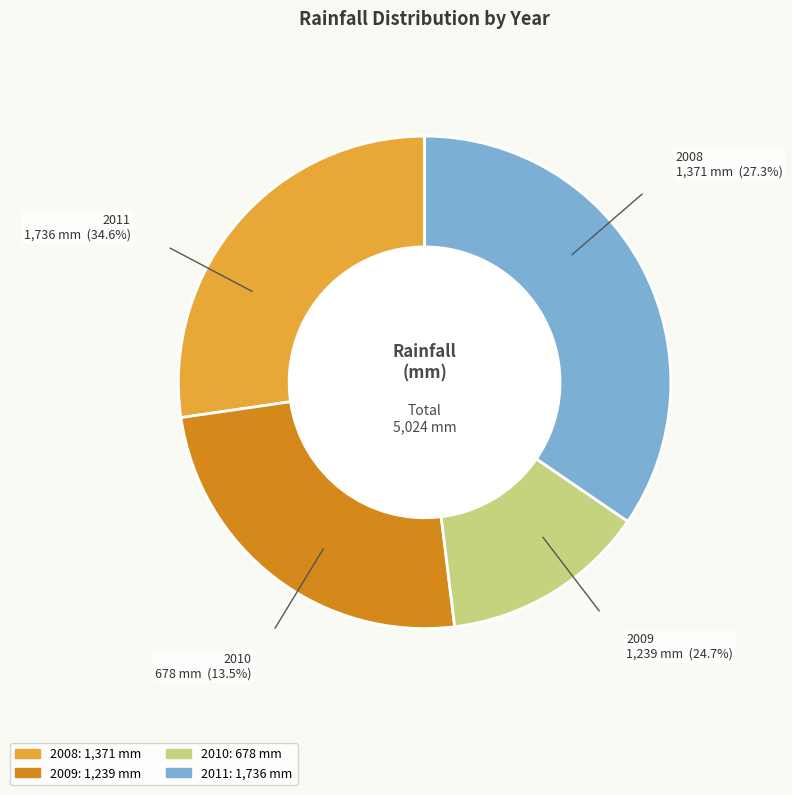

How many slices are in this pie chart?

4